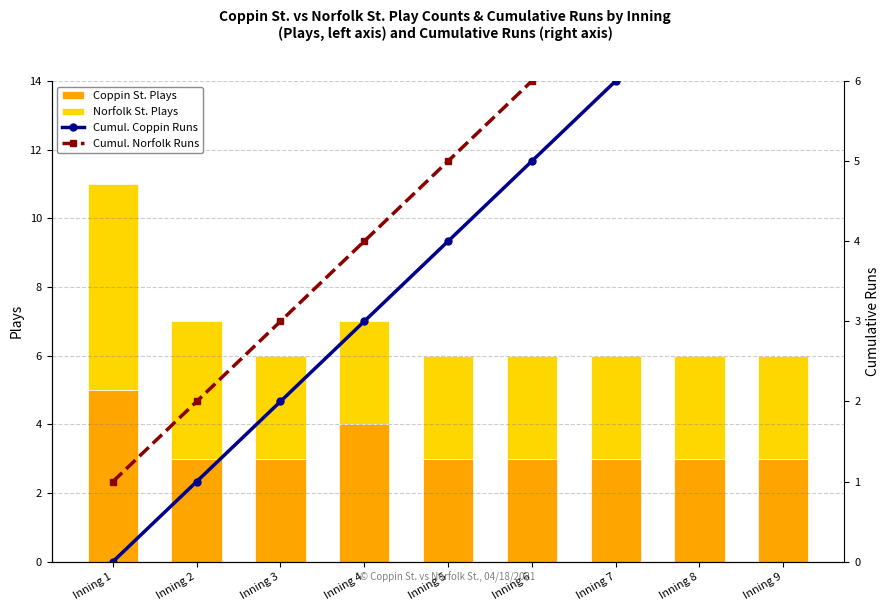

Reading right to left, list all the values displayed in this chart.

Coppin St. Plays: 3	3	3	3	3	4	3	3	5
Norfolk St. Plays: 3	3	3	3	3	3	3	4	6
Cumul. Coppin Runs: 8	7	6	5	4	3	2	1	0
Cumul. Norfolk Runs: 9	8	7	6	5	4	3	2	1